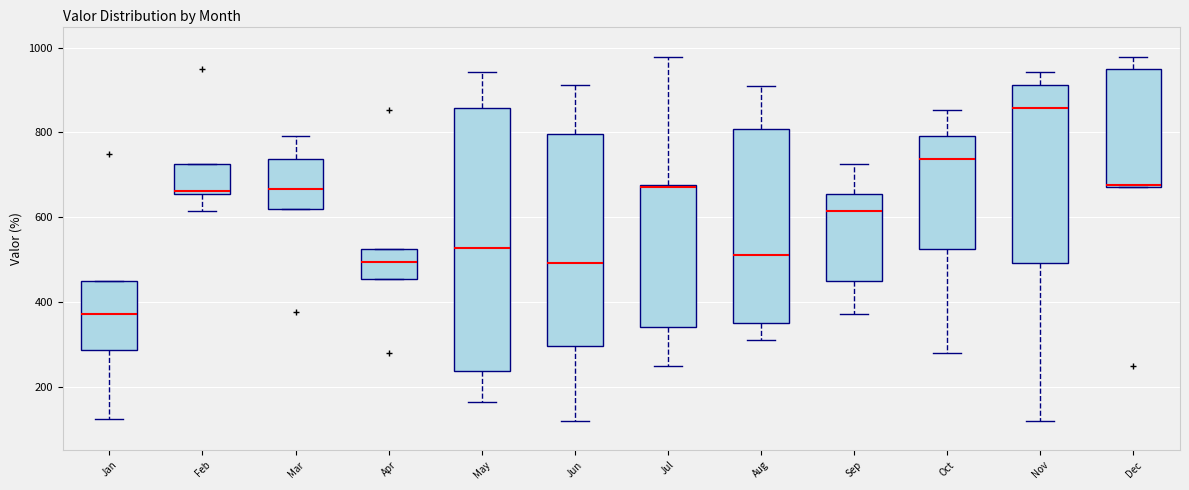

Reading left to right, transcribe this box plot: for each box, give where its median line is, the range the box spans, and where its two whiskers end, as read against the y-axis. The values are not printed on the chart, so give them approximately, as read against the axis.

Jan: median 380, box 280 to 440, whiskers 120 to 440
Feb: median 660, box 660 to 720, whiskers 620 to 720
Mar: median 660, box 620 to 740, whiskers 620 to 800
Apr: median 500, box 460 to 520, whiskers 460 to 520
May: median 520, box 240 to 860, whiskers 160 to 940
Jun: median 500, box 300 to 800, whiskers 120 to 920
Jul: median 680, box 340 to 680, whiskers 240 to 980
Aug: median 520, box 340 to 800, whiskers 300 to 900
Sep: median 620, box 440 to 660, whiskers 380 to 720
Oct: median 740, box 520 to 800, whiskers 280 to 860
Nov: median 860, box 500 to 920, whiskers 120 to 940
Dec: median 680, box 680 to 940, whiskers 680 to 980